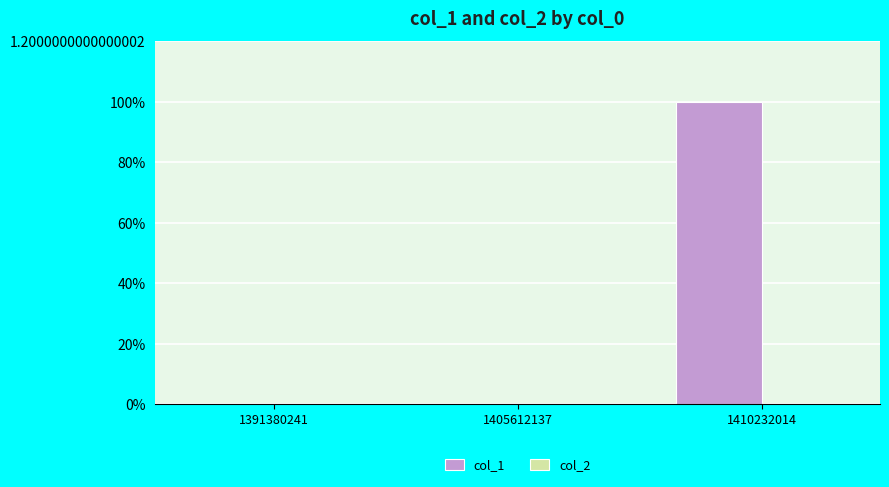

Reading left to right, extract all data points from this chart.

col_1: 0	0	1
col_2: 0	0	0